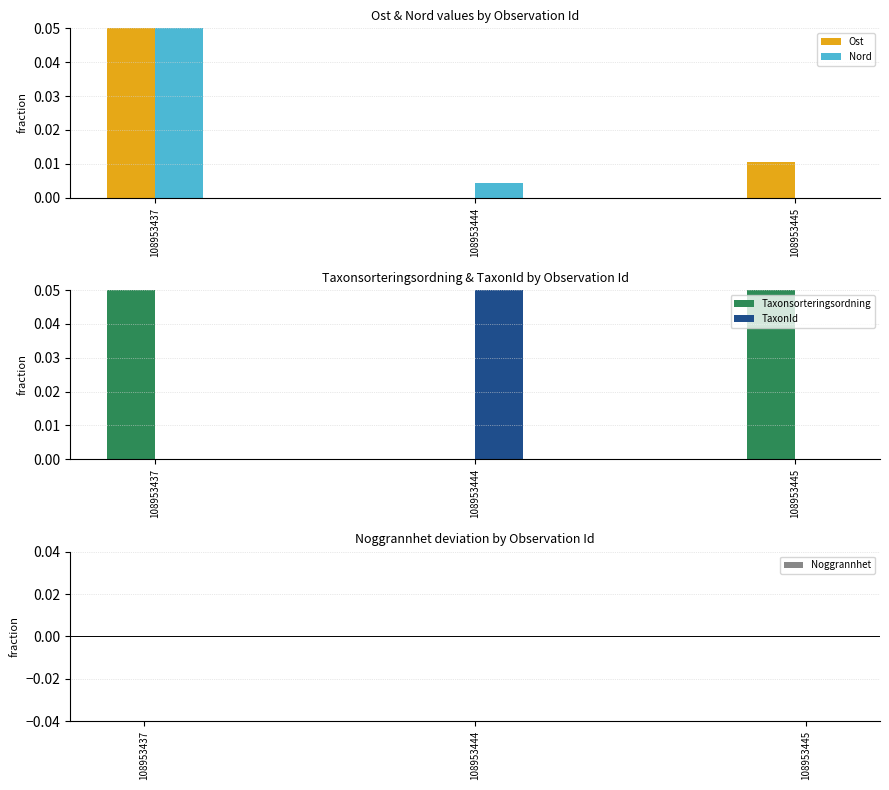

The value of TaxonId at 108953437 is 0.0. True or false?

True